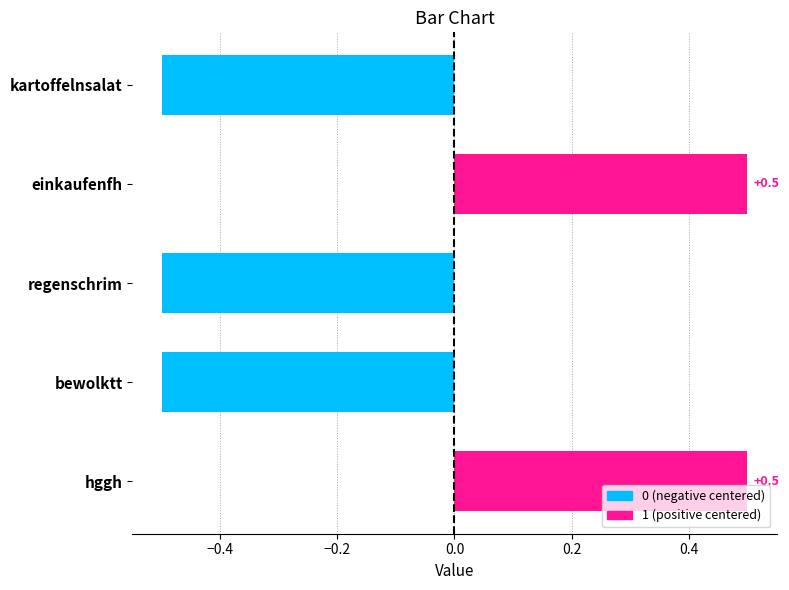

How many bars are there in total?

5